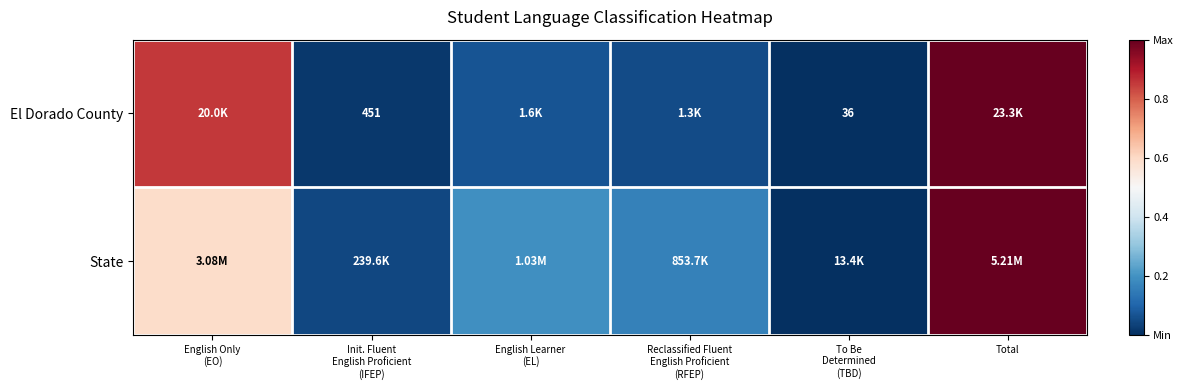

Is the value of State at Reclassified Fluent English Proficient (RFEP) greater than the value of El Dorado County at English Learner (EL)?

Yes